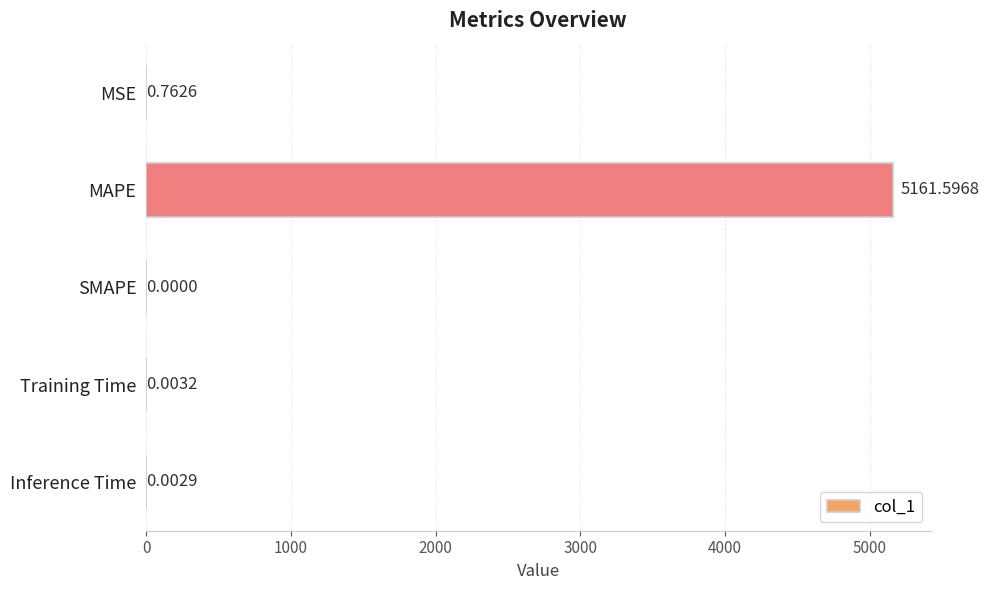

Which label corresponds to the largest value in the chart?

MAPE